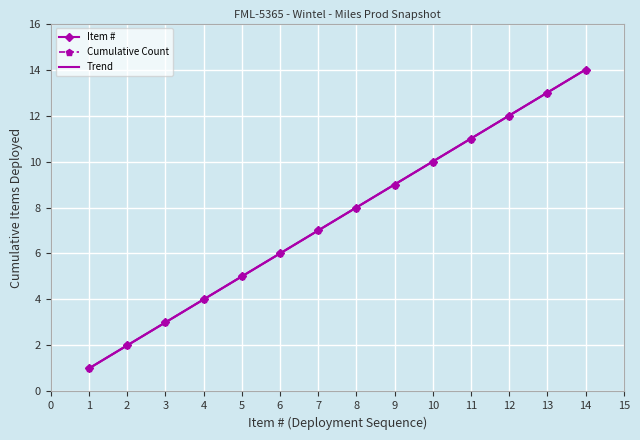

What is the greatest value displayed?

14